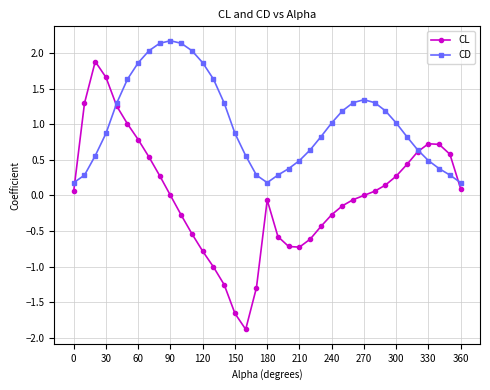

Which series has the largest total across all categories?

CD